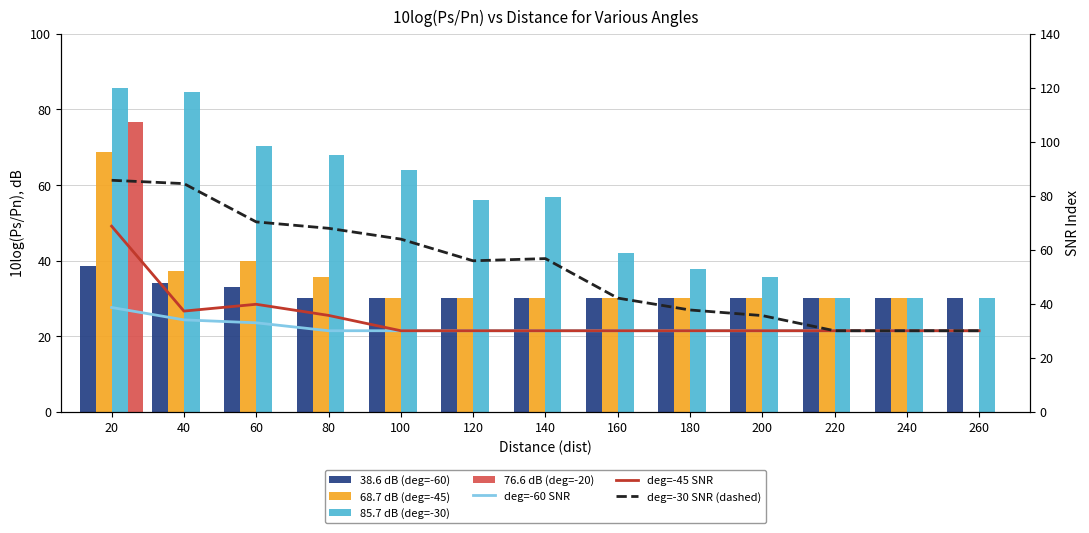

How many data points in 38.6 dB (deg=-60) are above 30?

3